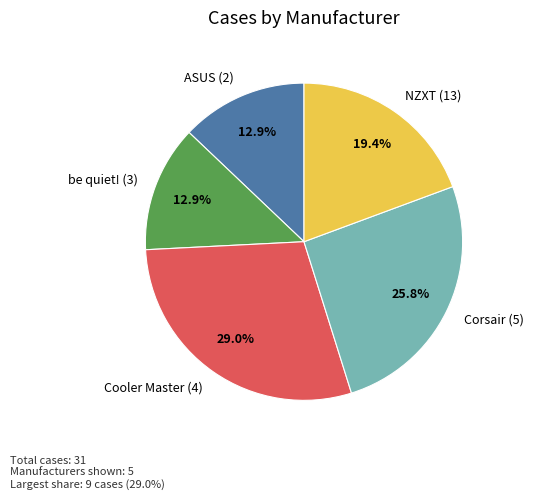

Does be quiet! (3) account for over 50% of the chart?

No